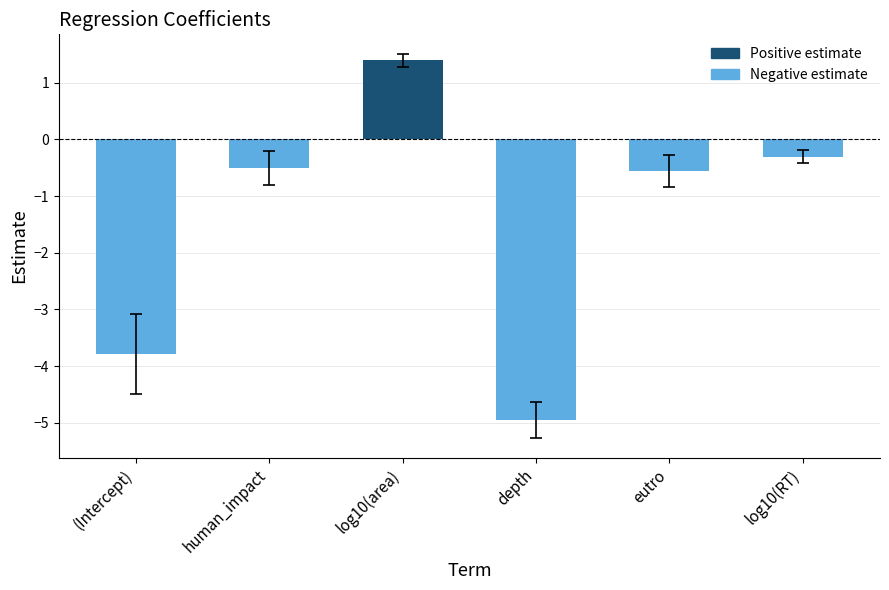

How many values are above zero?

1